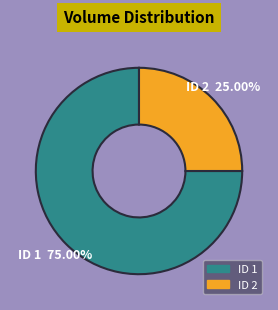

To the nearest percent, what is the difference between the largest and smallest slice percentages?

50%